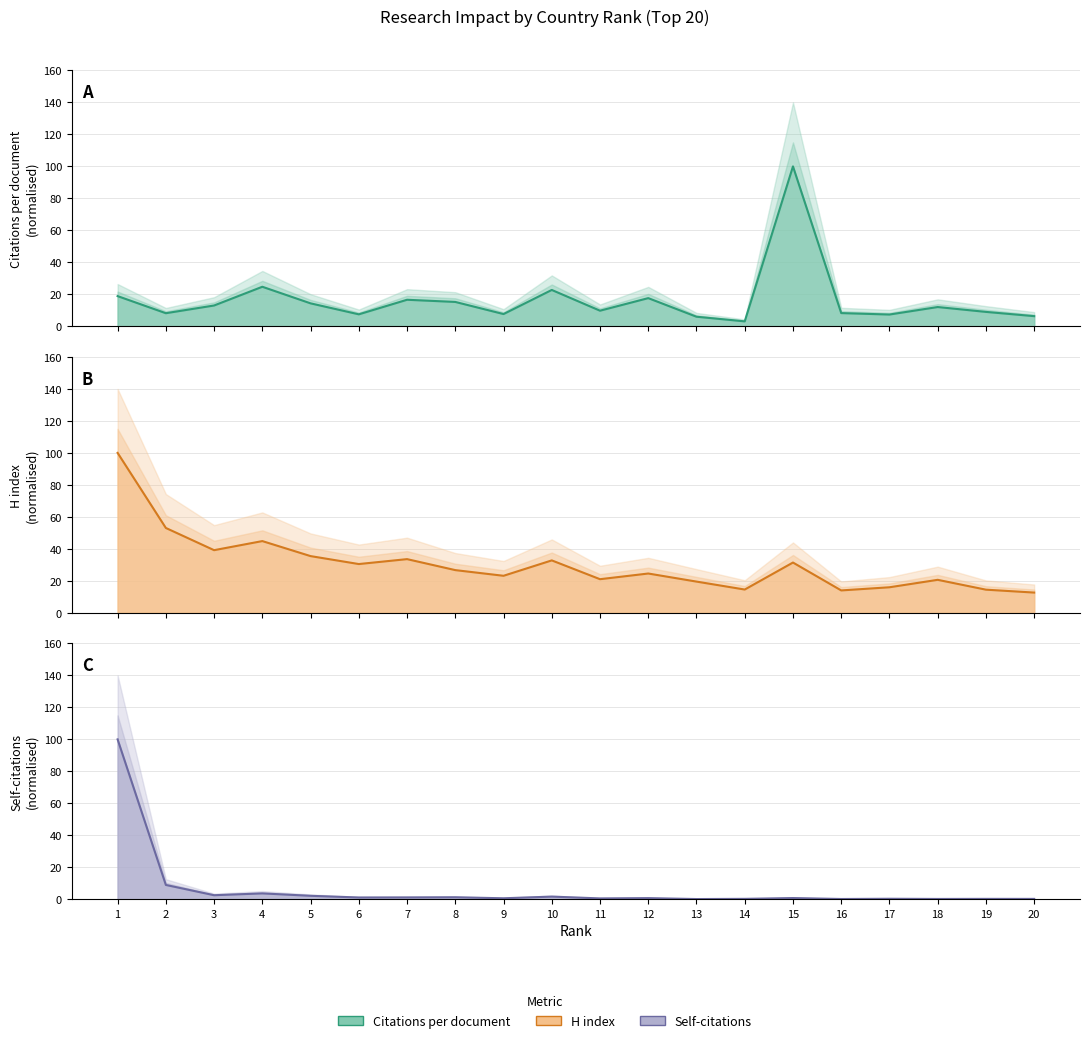

True or false: Citations per document and Self-citations intersect in this chart.

True